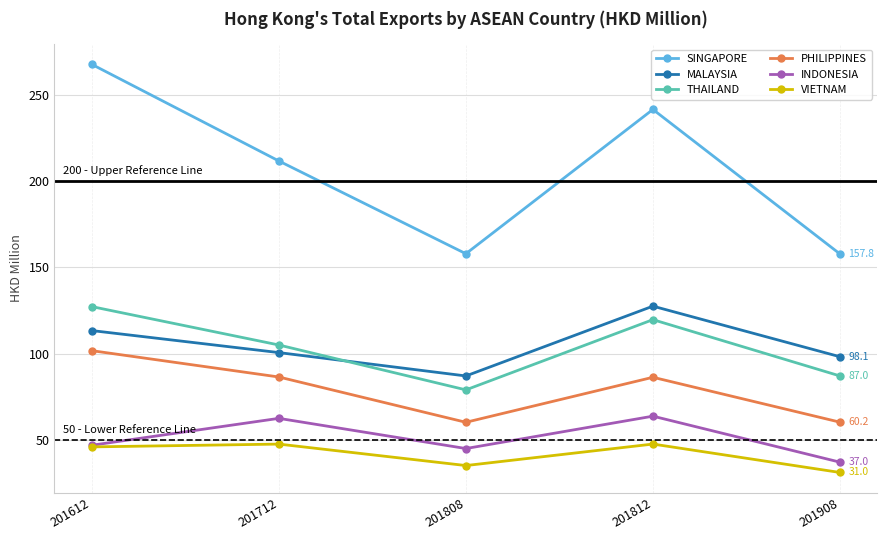

Which series has the largest range (max minus min)?

SINGAPORE